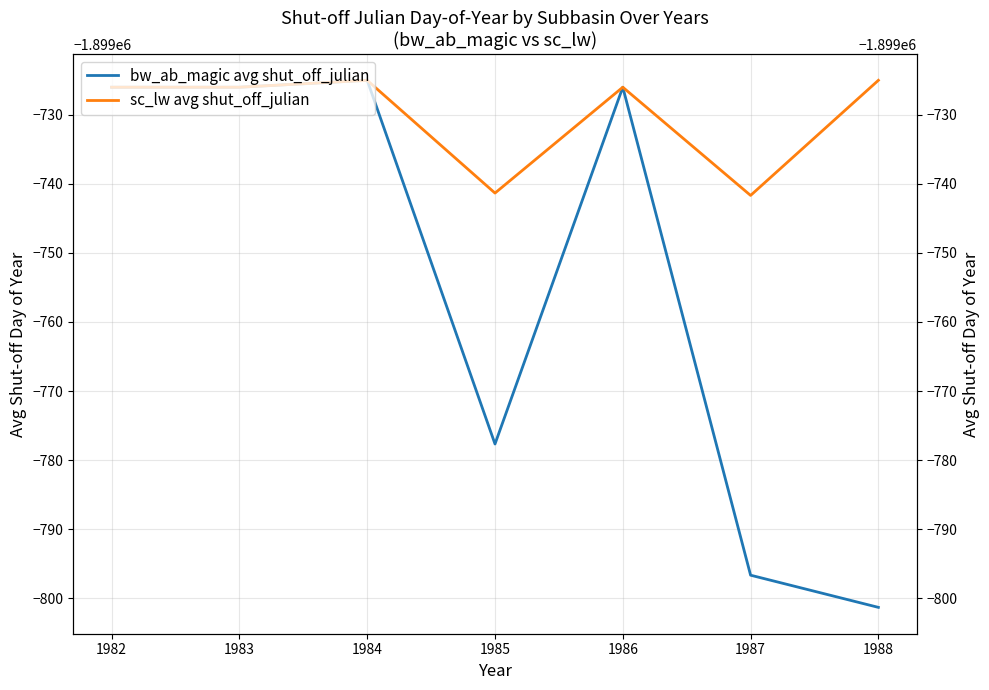

What is the sum of all bw_ab_magic avg shut_off_julian values?

-13298278.7